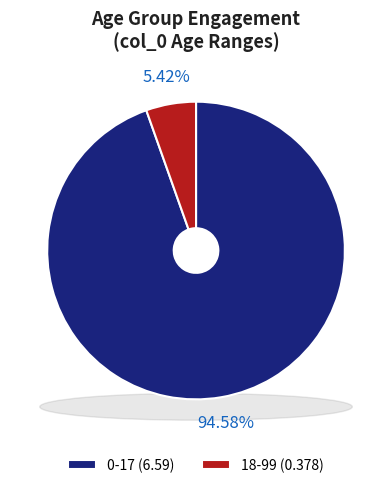

What percentage is the 18-99 slice, to the nearest percent?

5%